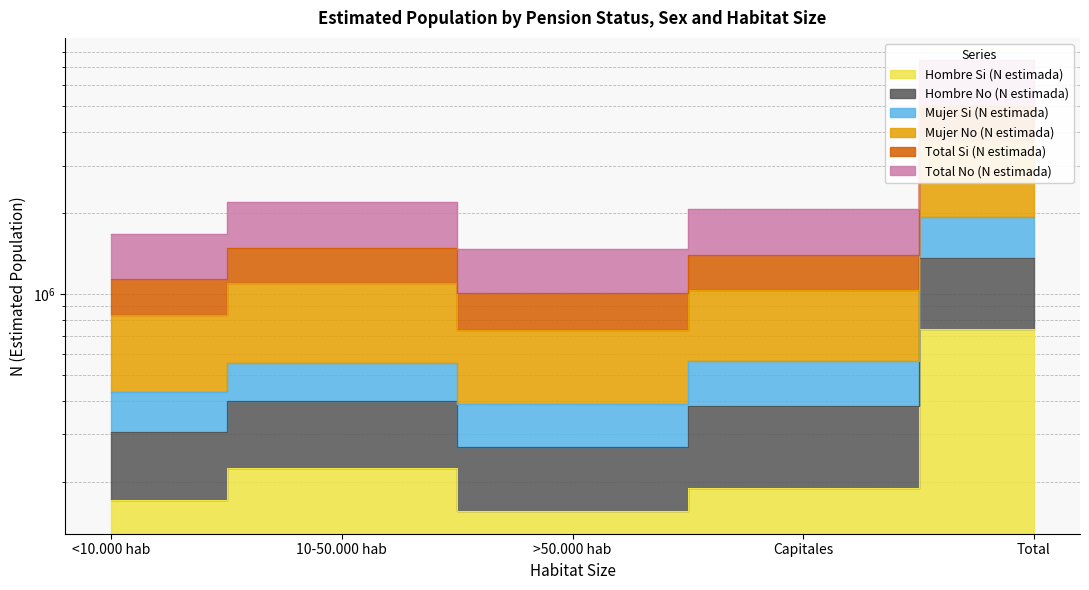

The Mujer Si (N estimada) series shows 440988 at <10.000 hab. True or false?

False